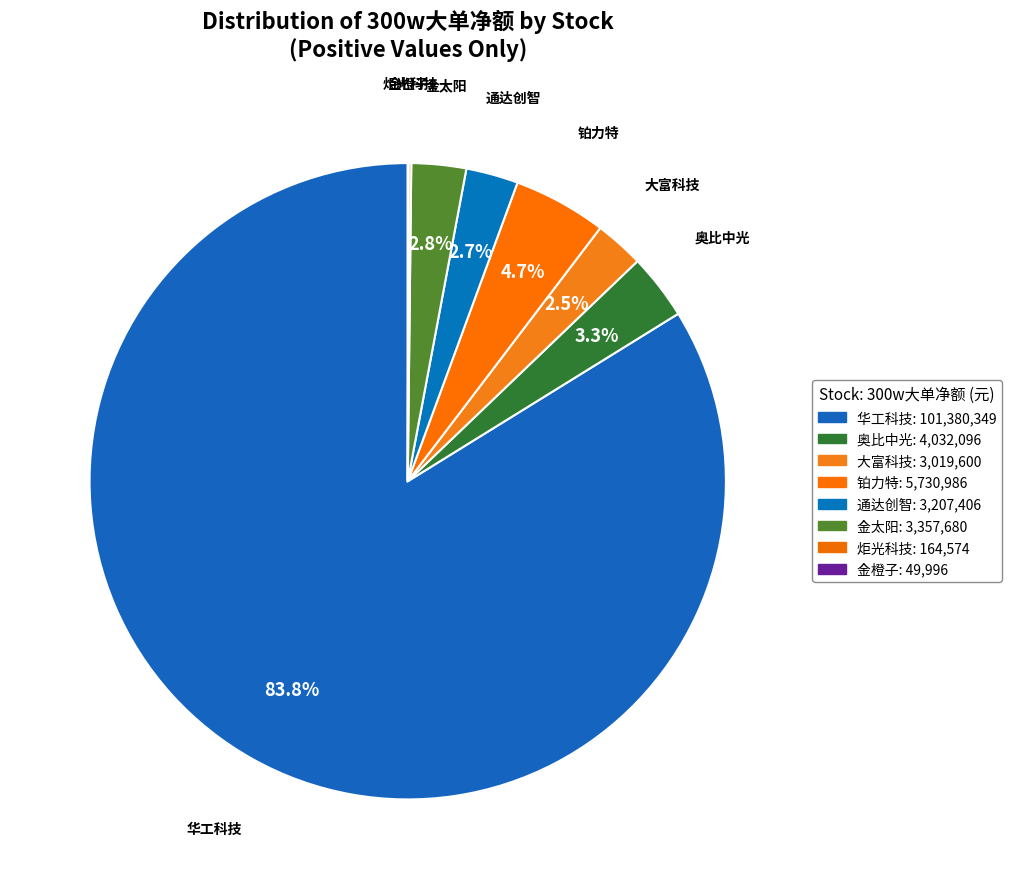

Does any single category account for the majority?

Yes